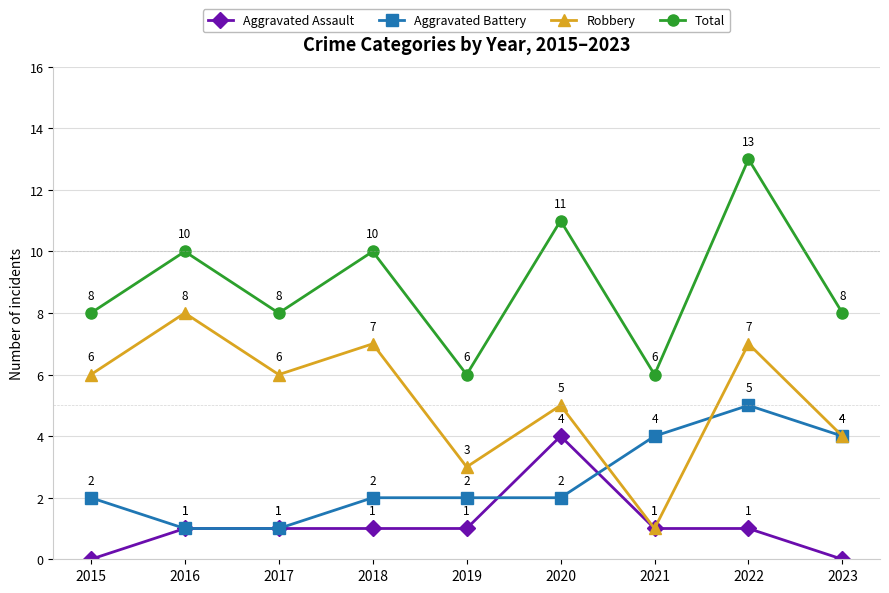

Reading right to left, list all the values displayed in this chart.

Aggravated Assault: 0	1	1	4	1	1	1	1	0
Aggravated Battery: 4	5	4	2	2	2	1	1	2
Robbery: 4	7	1	5	3	7	6	8	6
Total: 8	13	6	11	6	10	8	10	8